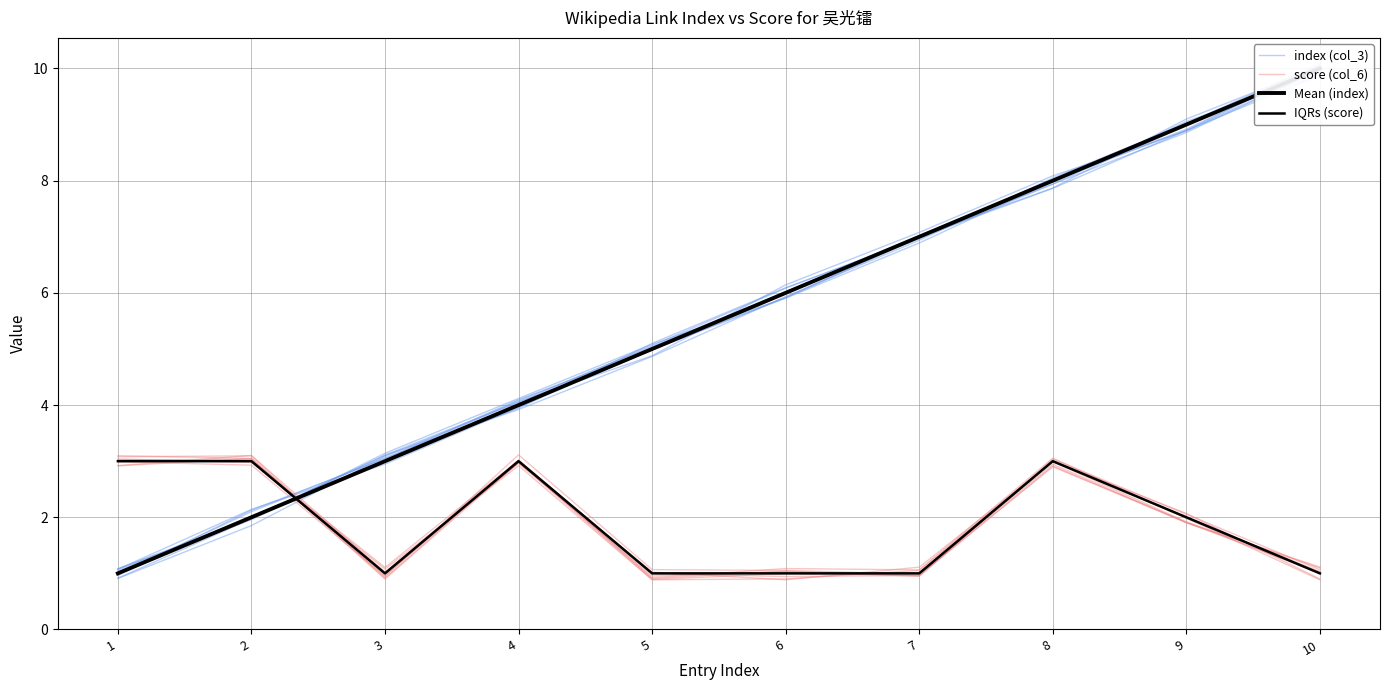

What is the difference between the maximum and minimum values in the IQRs (score) series?

2.0